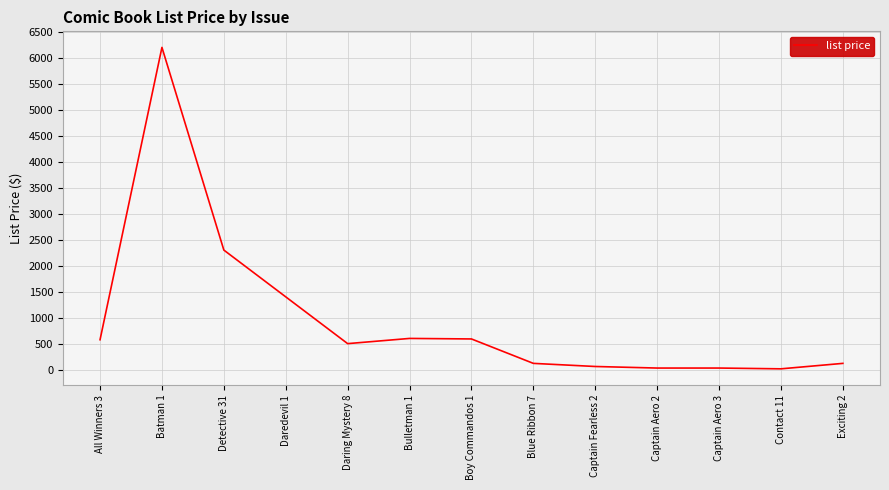

Approximately how many times larger is the value at Daredevil 1 compared to Blue Ribbon 7?

11.7